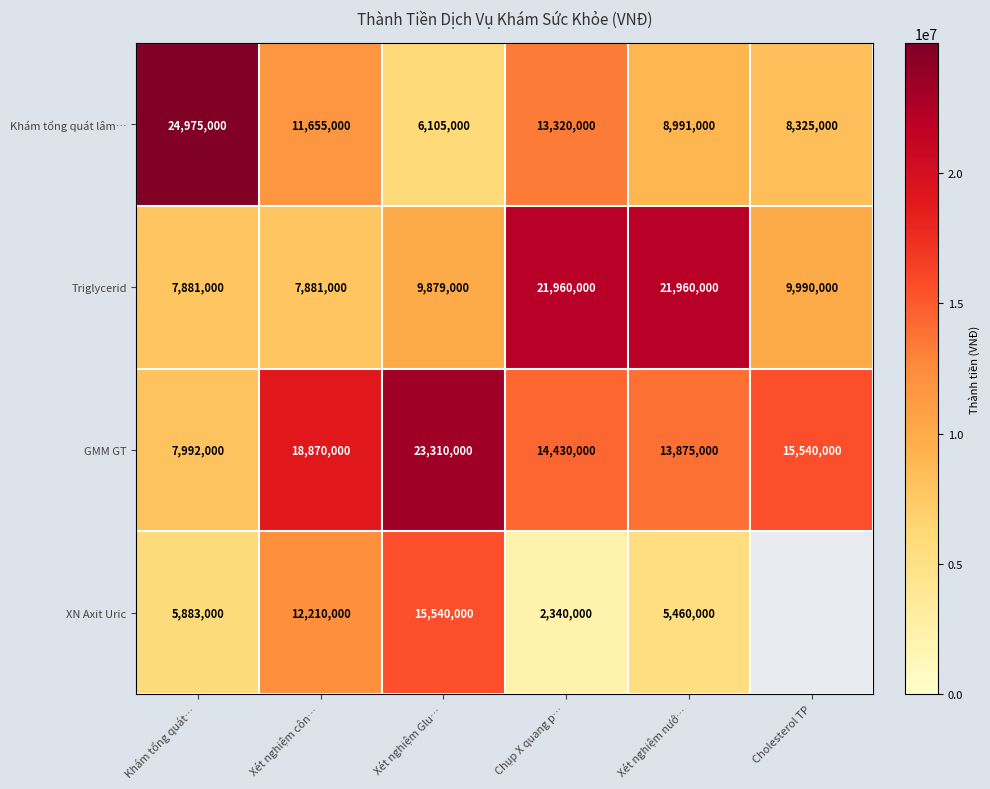

List the labels in order of Khám tổng quát lâm… value, largest first.

Khám tổng quát…, Chụp X quang p…, Xét nghiệm côn…, Xét nghiệm nướ…, Cholesterol TP, Xét nghiệm Glu…